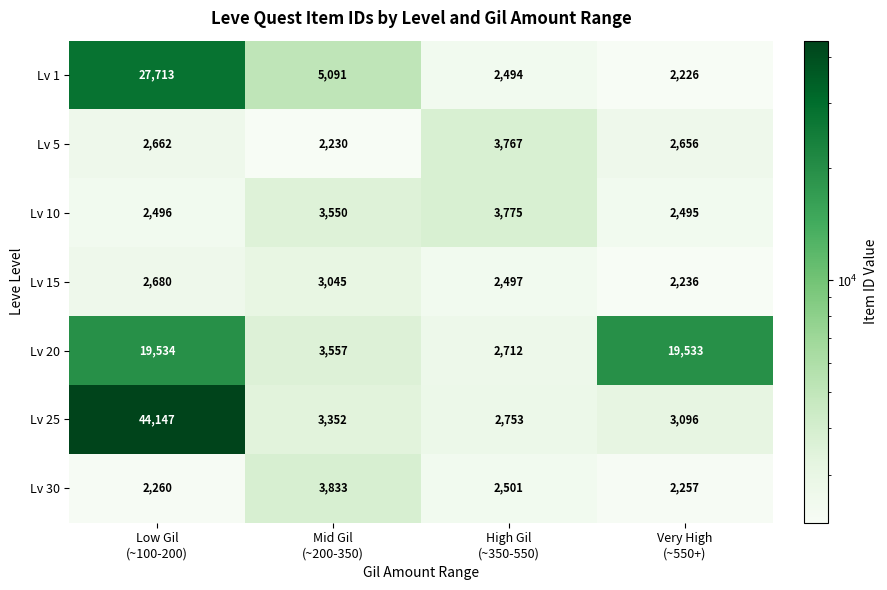

Reading right to left, what are all the values shown in this chart?

Lv 1: 2226	2494	5091	27713
Lv 5: 2656	3767	2230	2662
Lv 10: 2495	3775	3550	2496
Lv 15: 2236	2497	3045	2680
Lv 20: 19533	2712	3557	19534
Lv 25: 3096	2753	3352	44147
Lv 30: 2257	2501	3833	2260